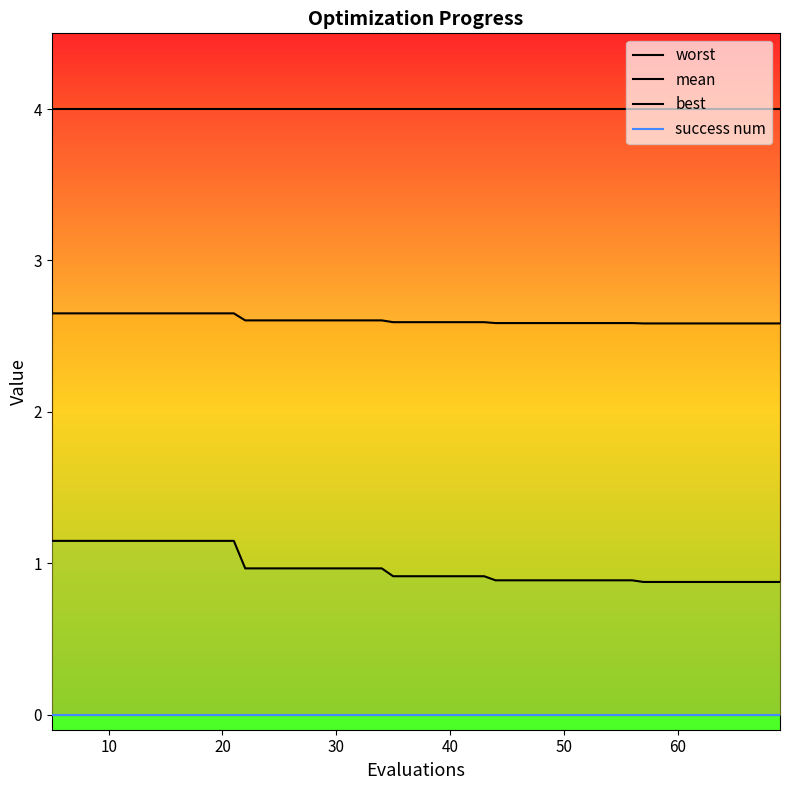

Rank the series at 30 from highest to lowest value.

worst, mean, best, success num